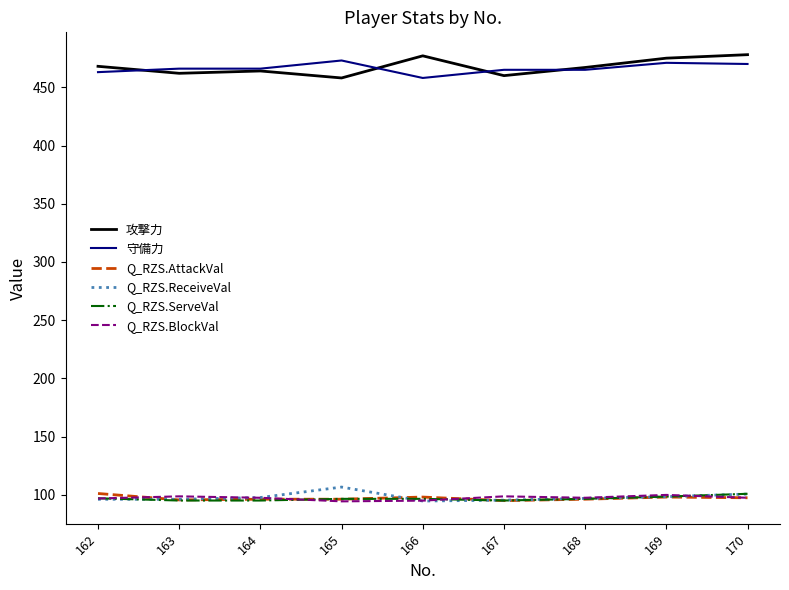

What are all the series names shown in the legend?

攻撃力, 守備力, Q_RZS.AttackVal, Q_RZS.ReceiveVal, Q_RZS.ServeVal, Q_RZS.BlockVal